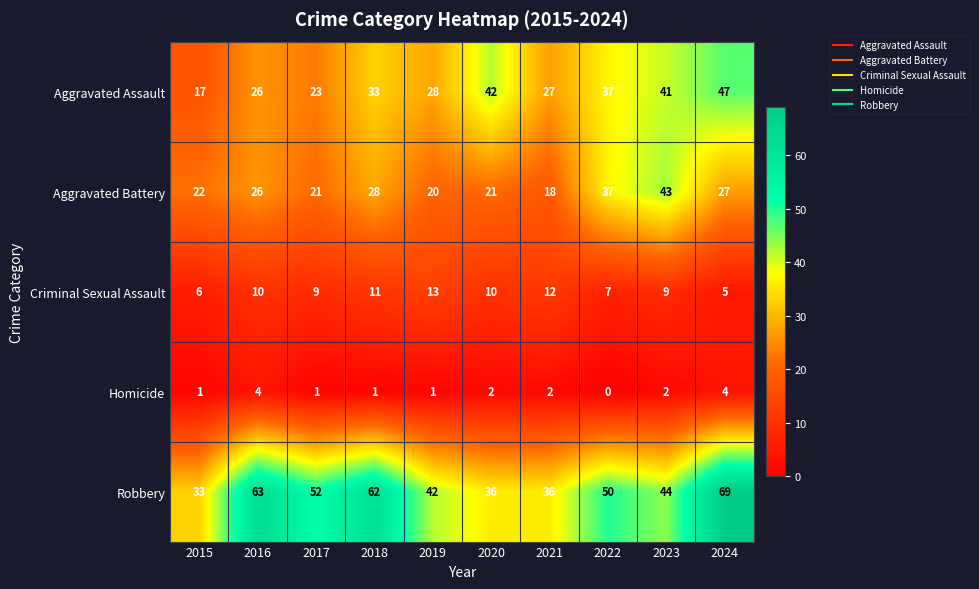

Rank the series by their maximum value, from lowest to highest.

Homicide, Criminal Sexual Assault, Aggravated Battery, Aggravated Assault, Robbery